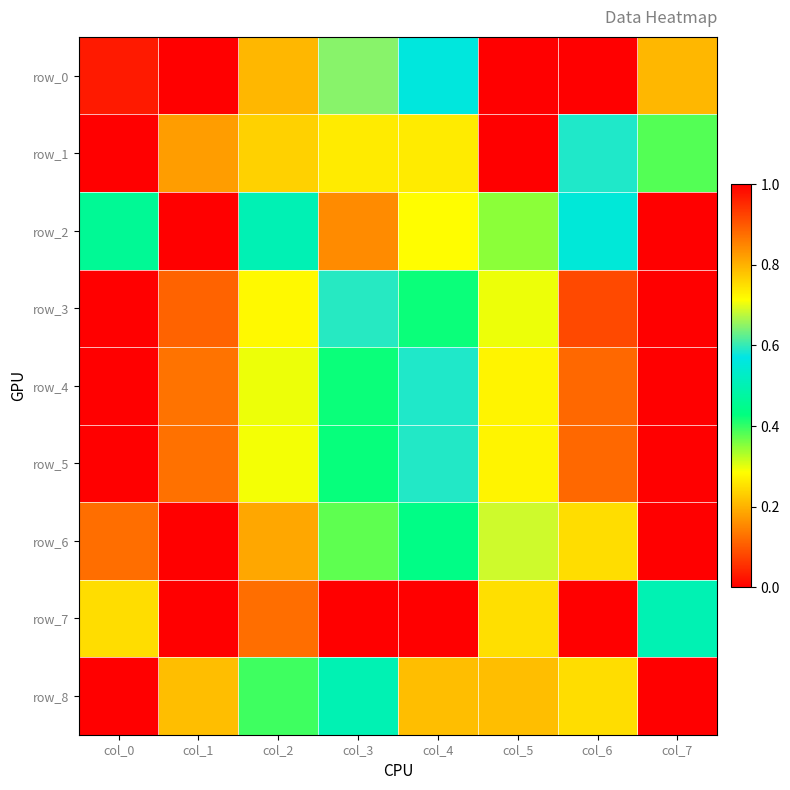

The value of row_7 at col_1 is 1.0. True or false?

True